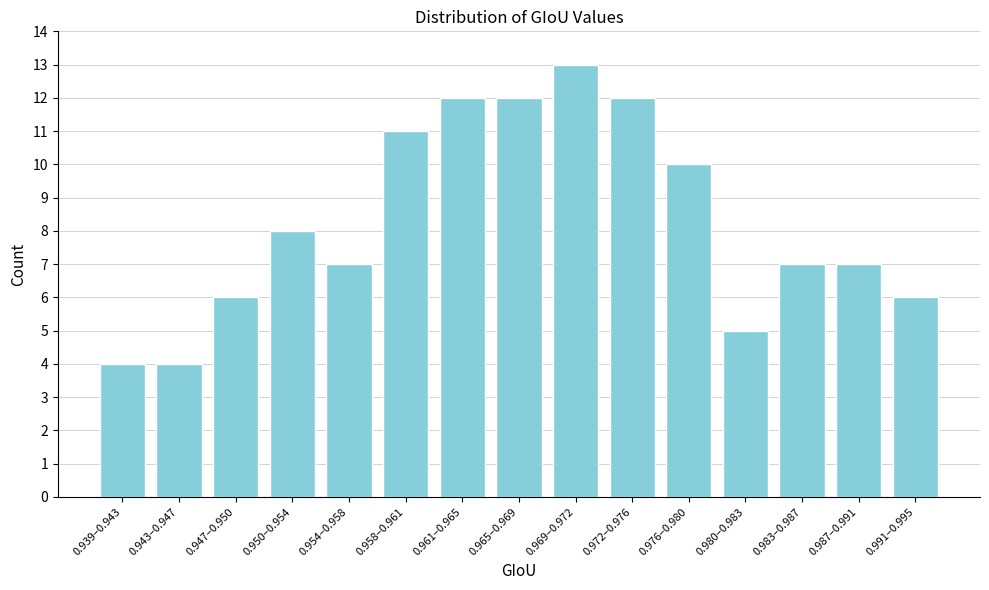

Reading left to right, extract all data points from this chart.

4	4	6	8	7	11	12	12	13	12	10	5	7	7	6